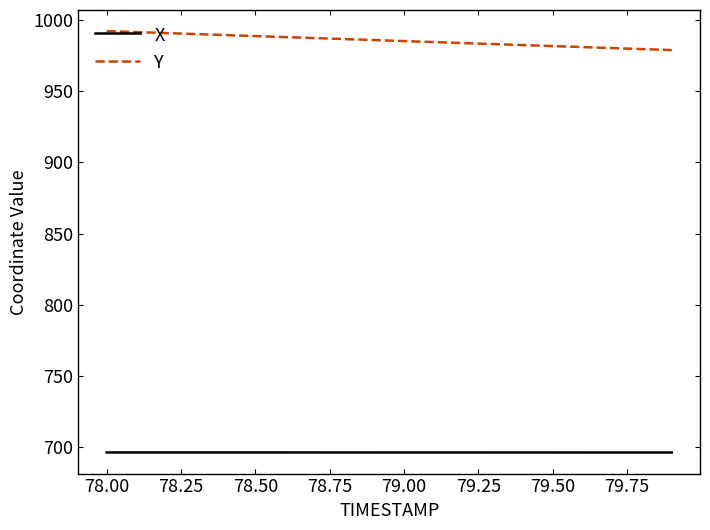

Rank the series by their maximum value, from lowest to highest.

X, Y